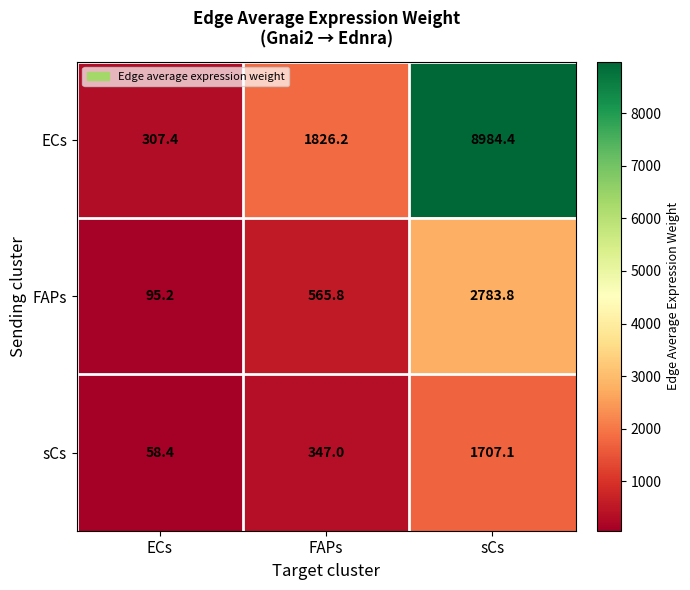

What is the sum of all ECs values?

11118.0